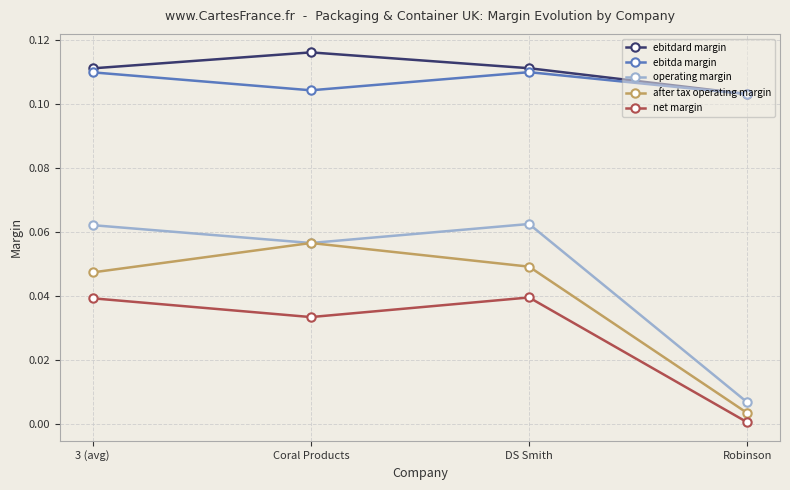

At 3 (avg), list the series in order from smallest to largest.

net margin, after tax operating margin, operating margin, ebitda margin, ebitdard margin